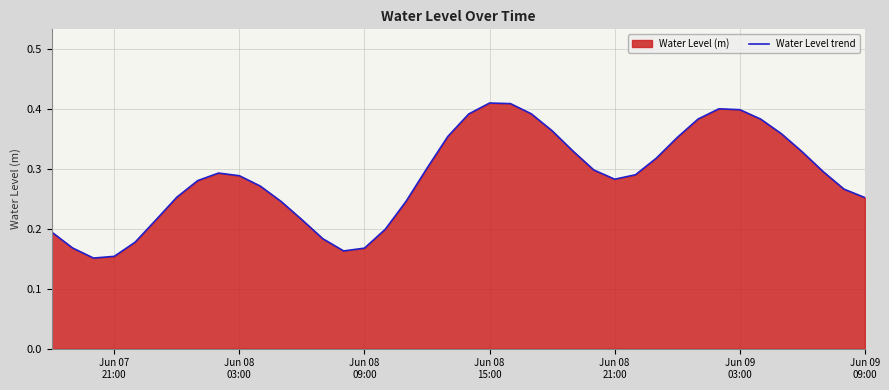

How many points are higher than both their immediate neighbors (excluding endpoints)?

3